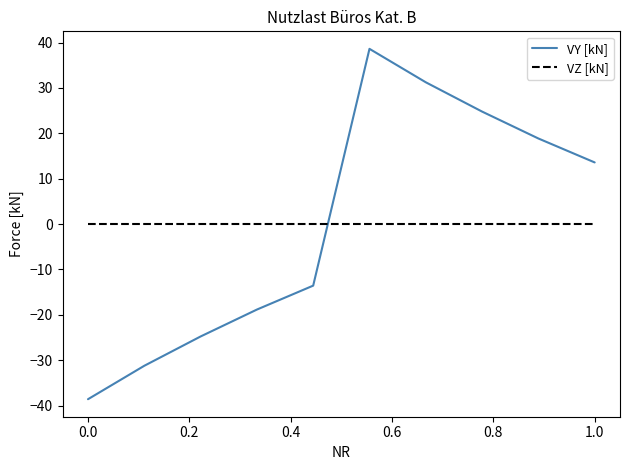

True or false: VY [kN] has more than 1 interior local peaks.

False